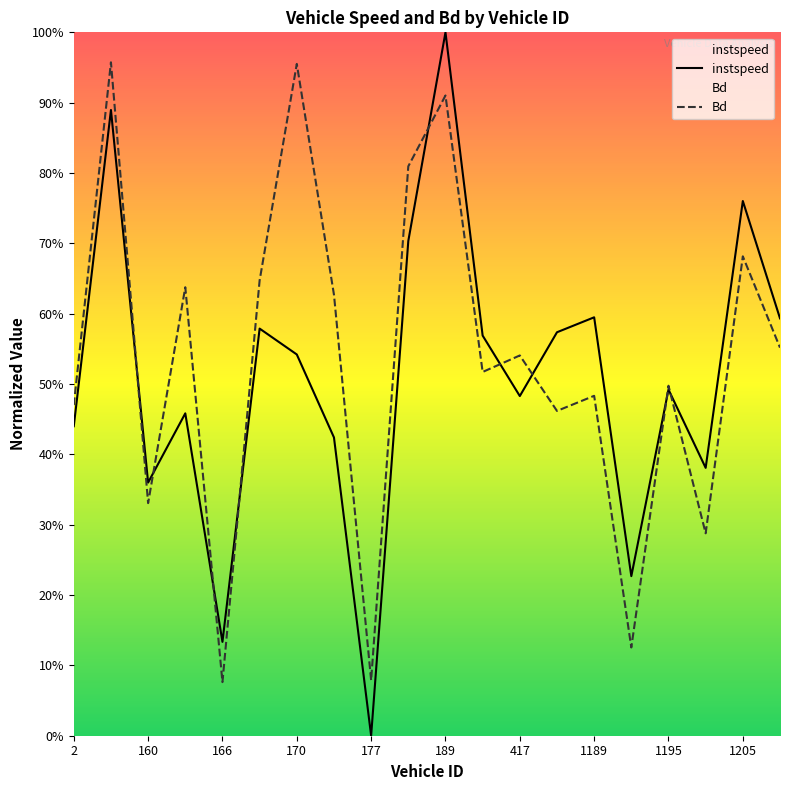

What is the average value of the Bd series?

0.5